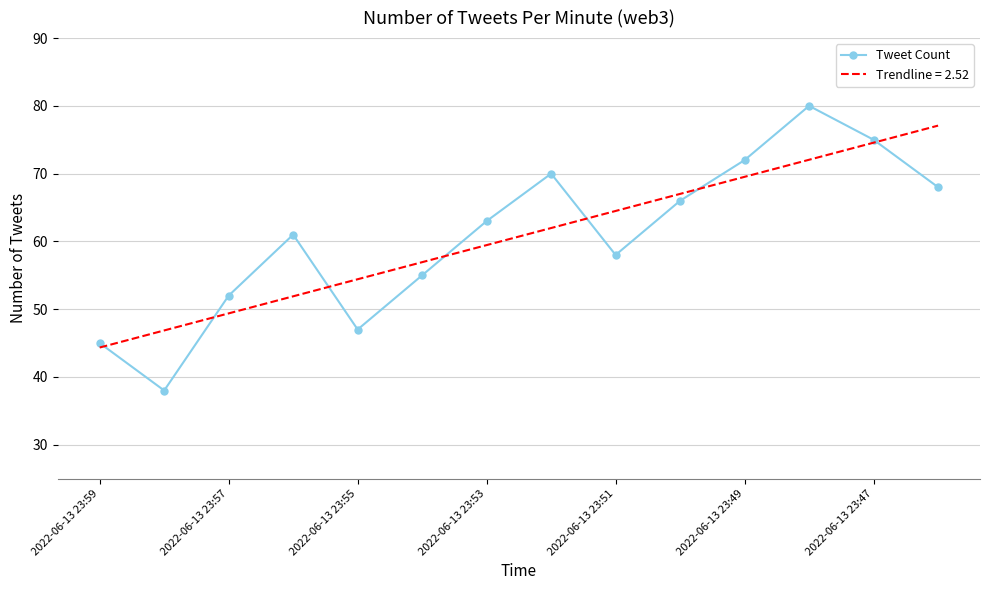

Which series has the widest spread of values?

Tweet Count